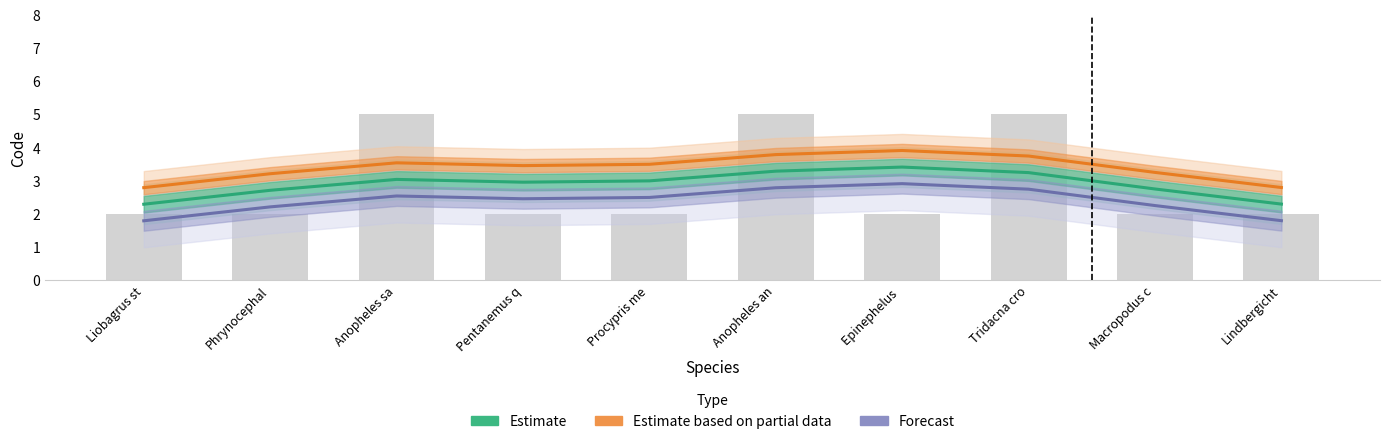

Is the value of Estimate based on partial data at Macropodus c greater than the value of Estimate at Phrynocephal?

Yes